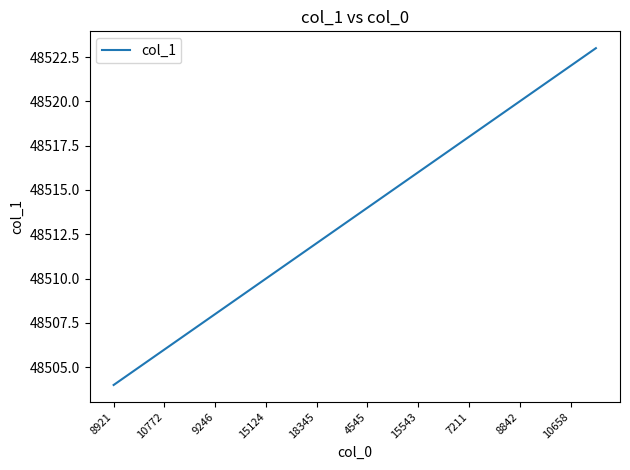

What is the greatest value displayed?

48523